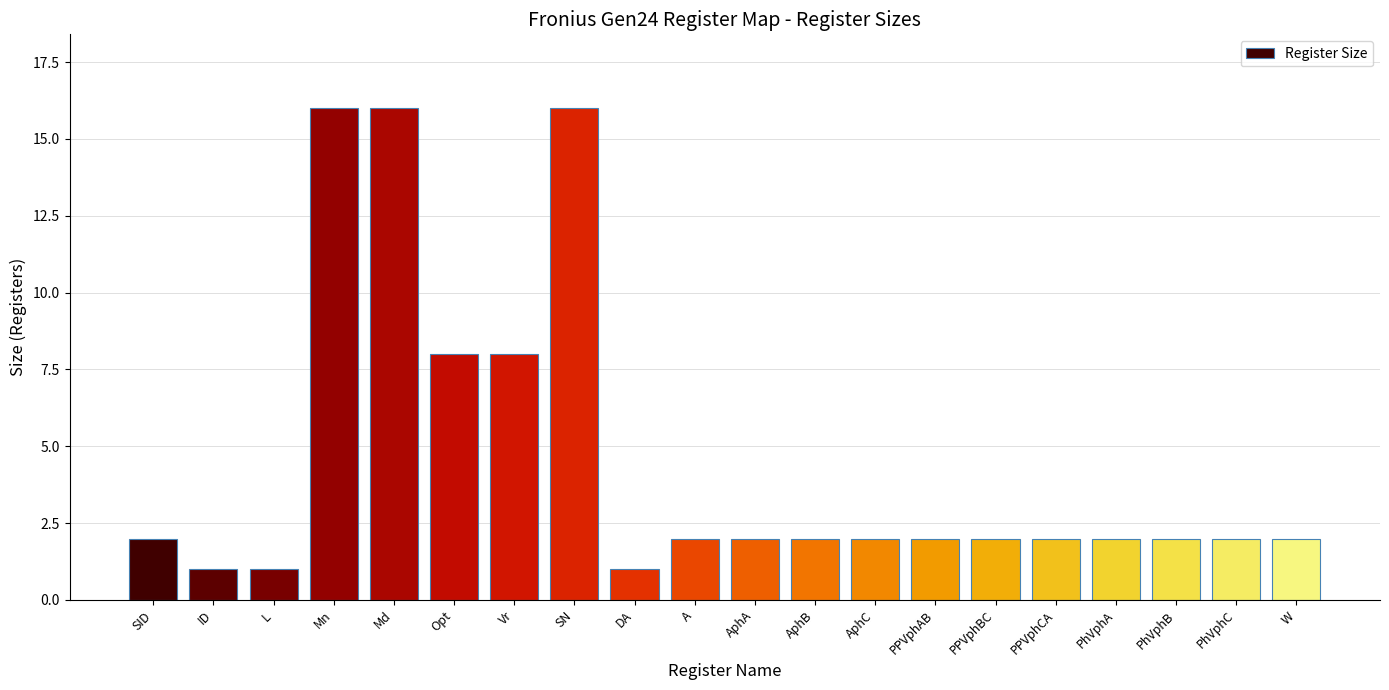

Reading left to right, transcribe all the data shown in this chart.

SID=2	ID=1	L=1	Mn=16	Md=16	Opt=8	Vr=8	SN=16	DA=1	A=2	AphA=2	AphB=2	AphC=2	PPVphAB=2	PPVphBC=2	PPVphCA=2	PhVphA=2	PhVphB=2	PhVphC=2	W=2